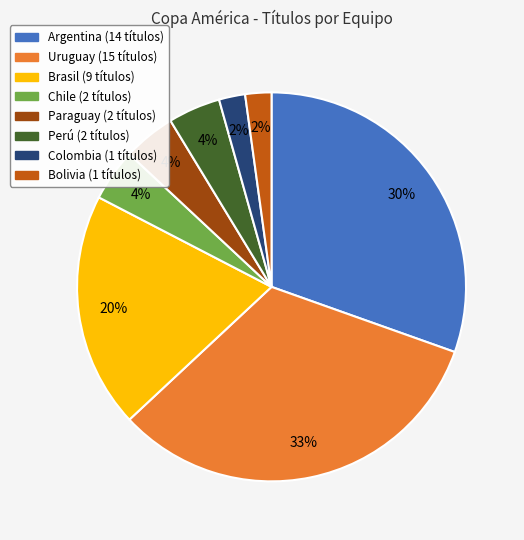

Is it true that Brasil is 20% of the pie?

True